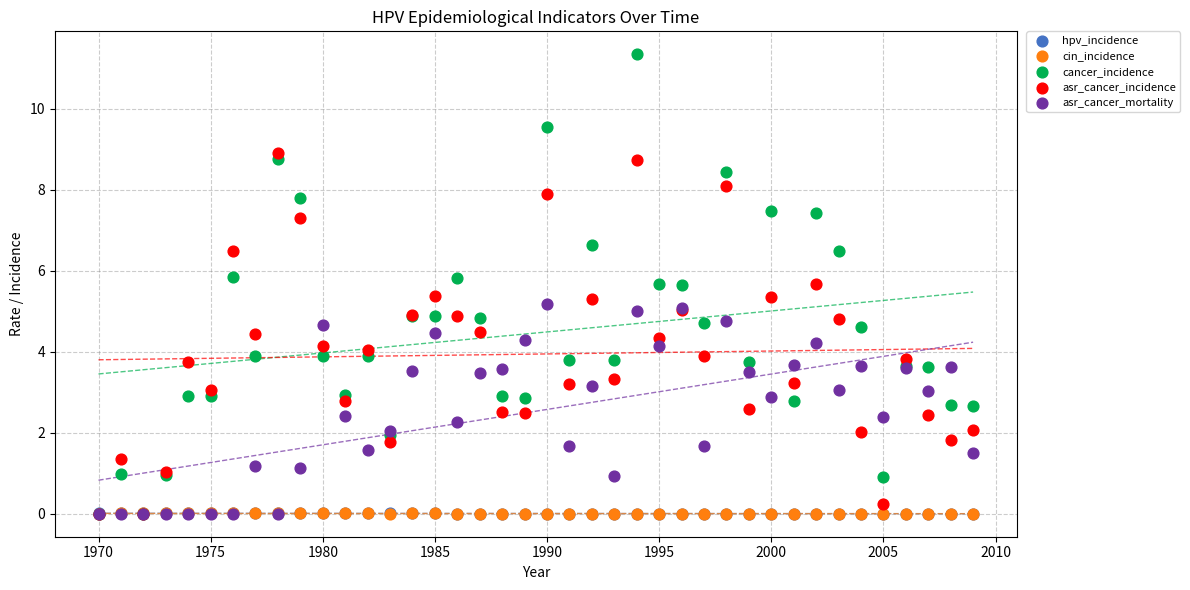

Which series has the widest spread of Y values?

cancer_incidence